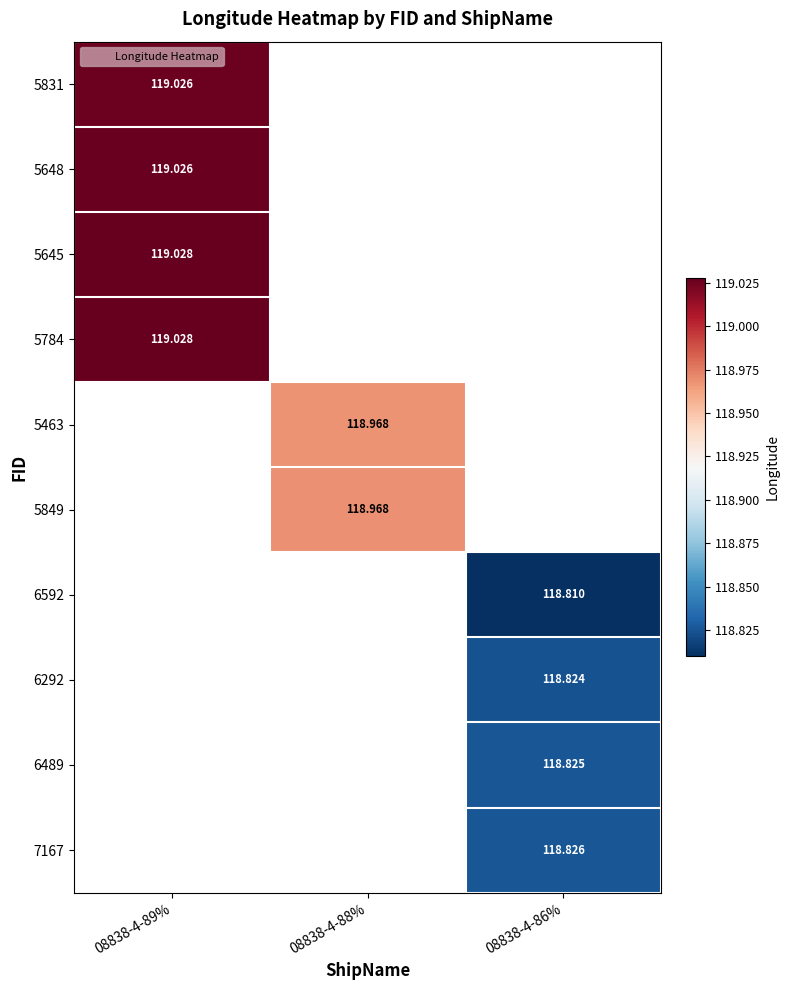

What is the greatest value displayed?

119.0